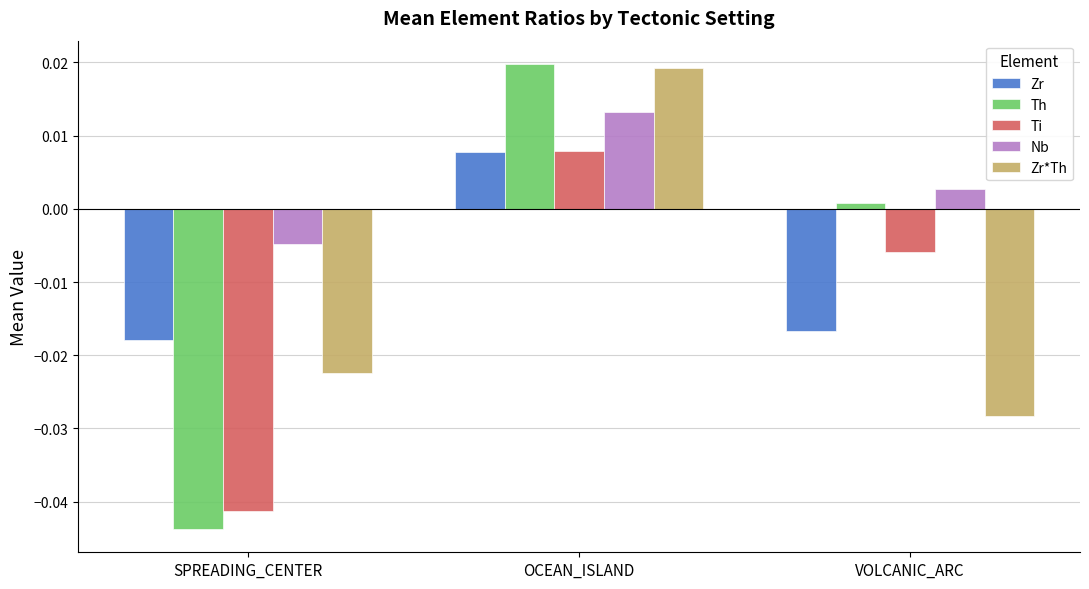

What position from the right is OCEAN_ISLAND?

2